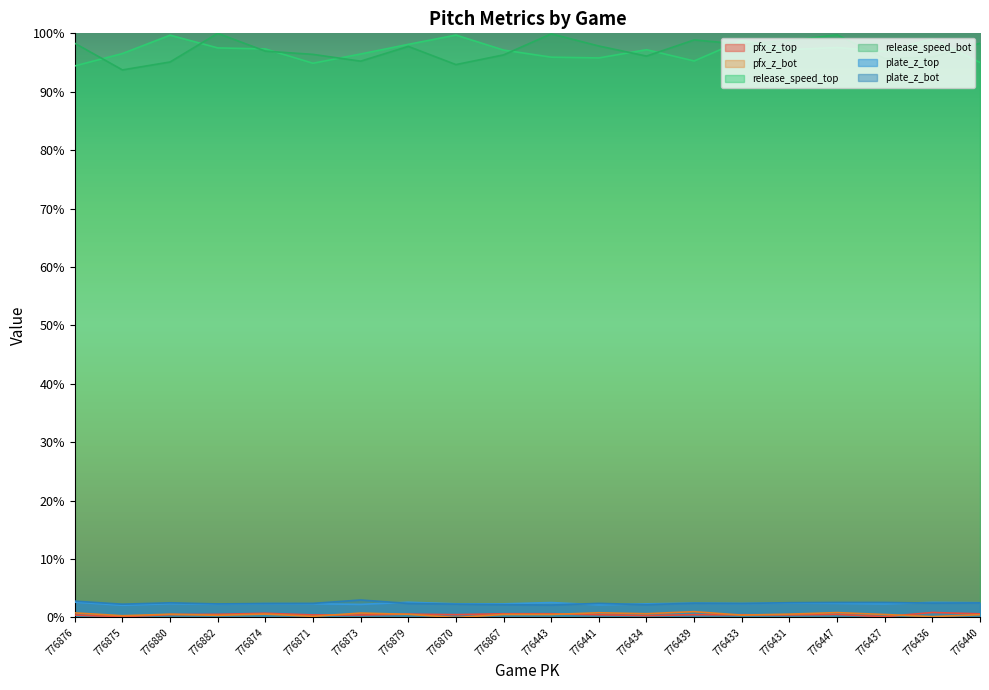

What is the total value across all series at 776439?

200.5